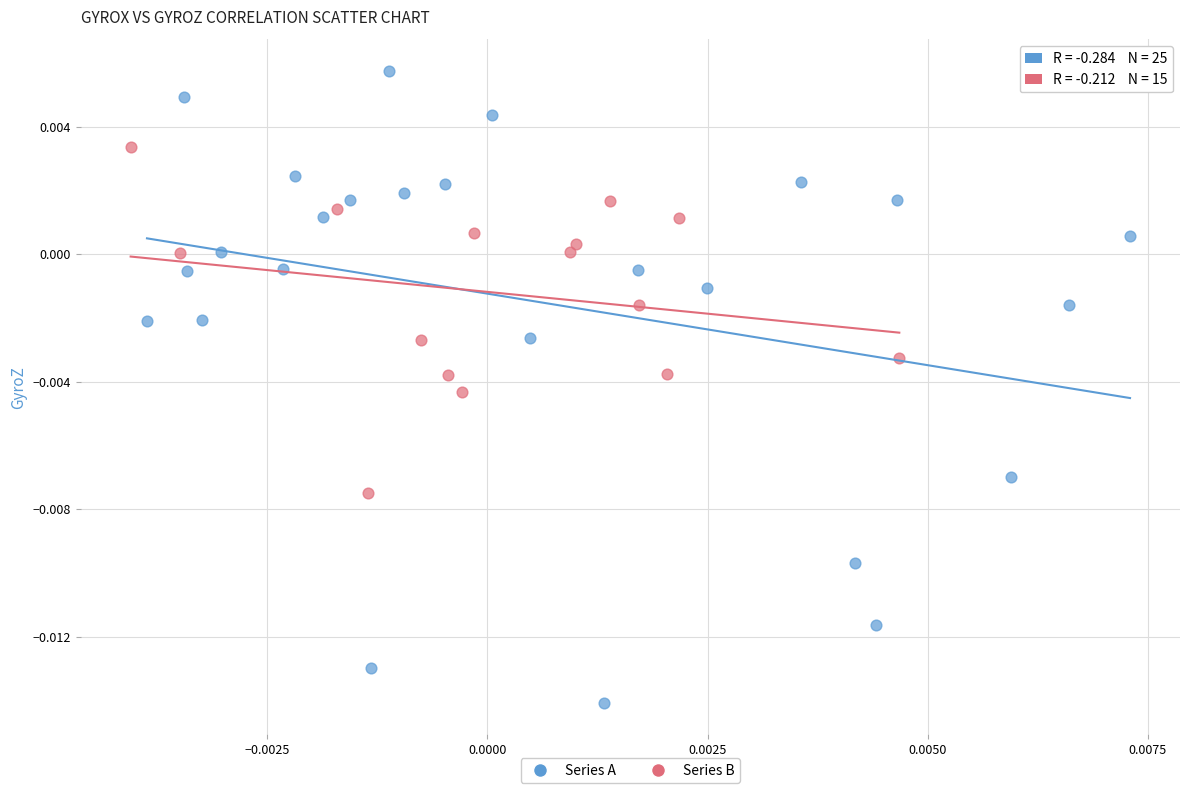

Which series reaches the maximum Y coordinate?

Series A